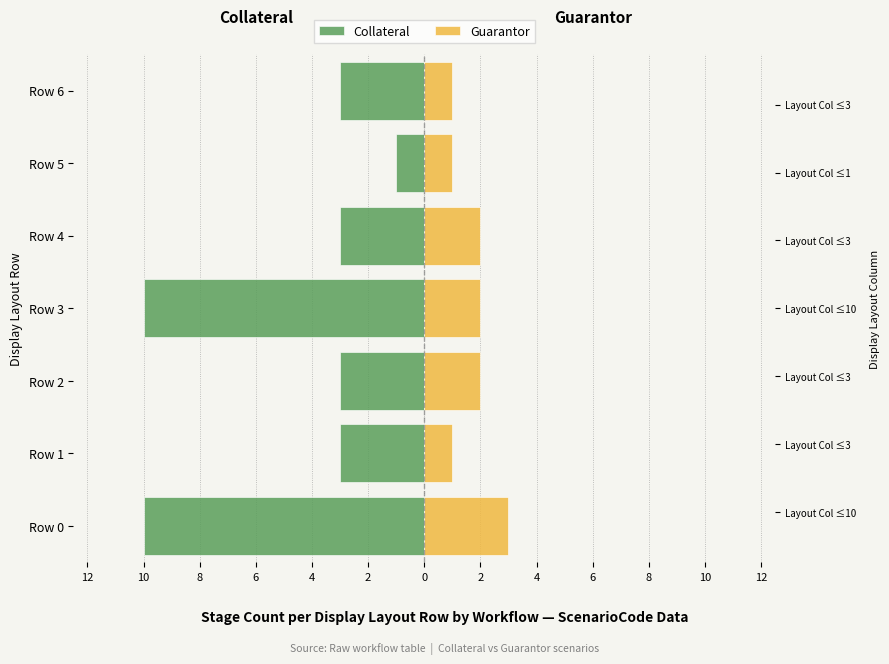

What is the sum of the Guarantor values at Row 1 and Row 3?

3